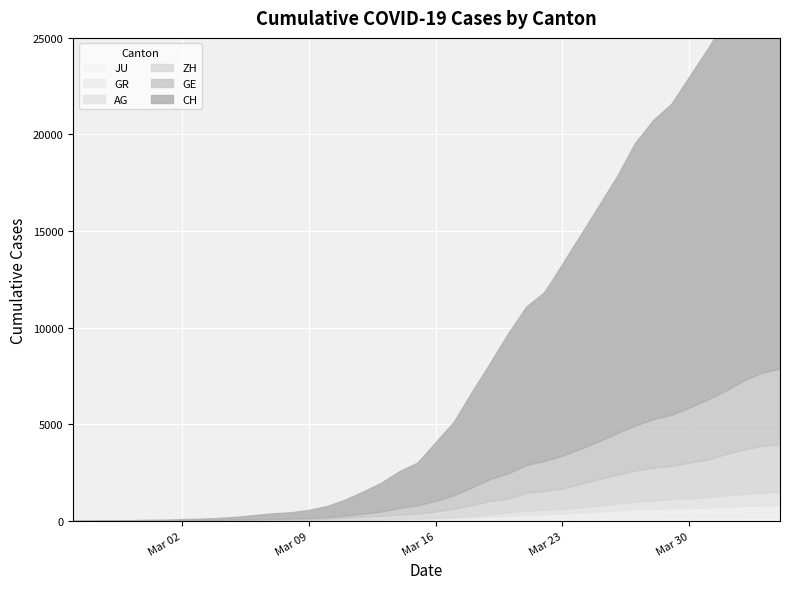

What is the label of the 35th point from the right?

2020-03-01